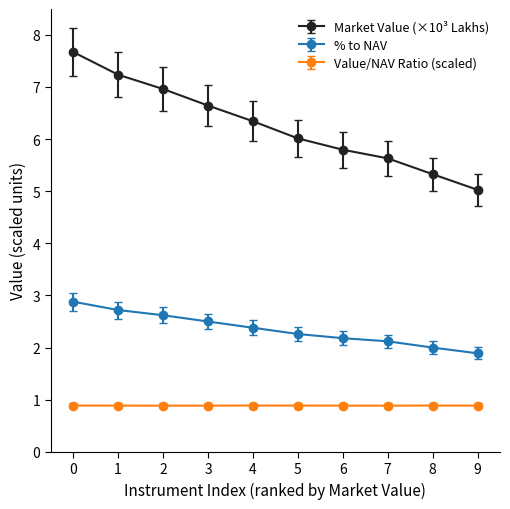

Rank the series by their maximum value, from lowest to highest.

Value/NAV Ratio (scaled), % to NAV, Market Value (×10³ Lakhs)